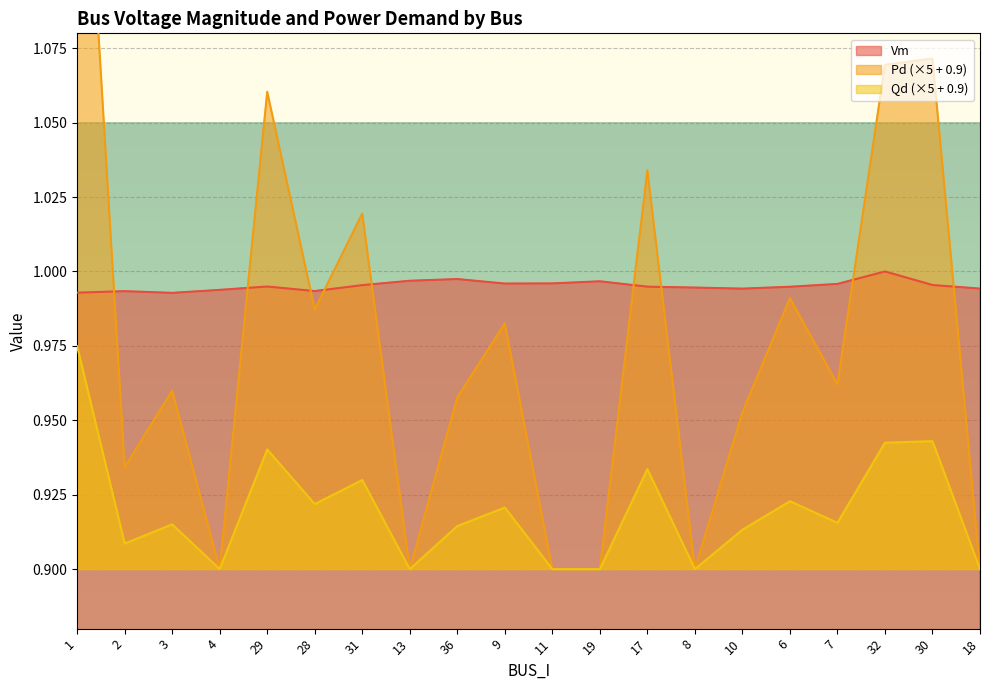

What is the label of the 4th point from the right?

7